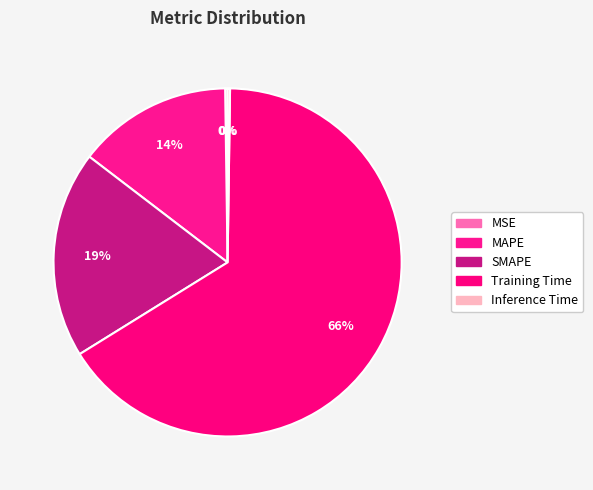

Which category has the smallest portion of the pie?

MSE